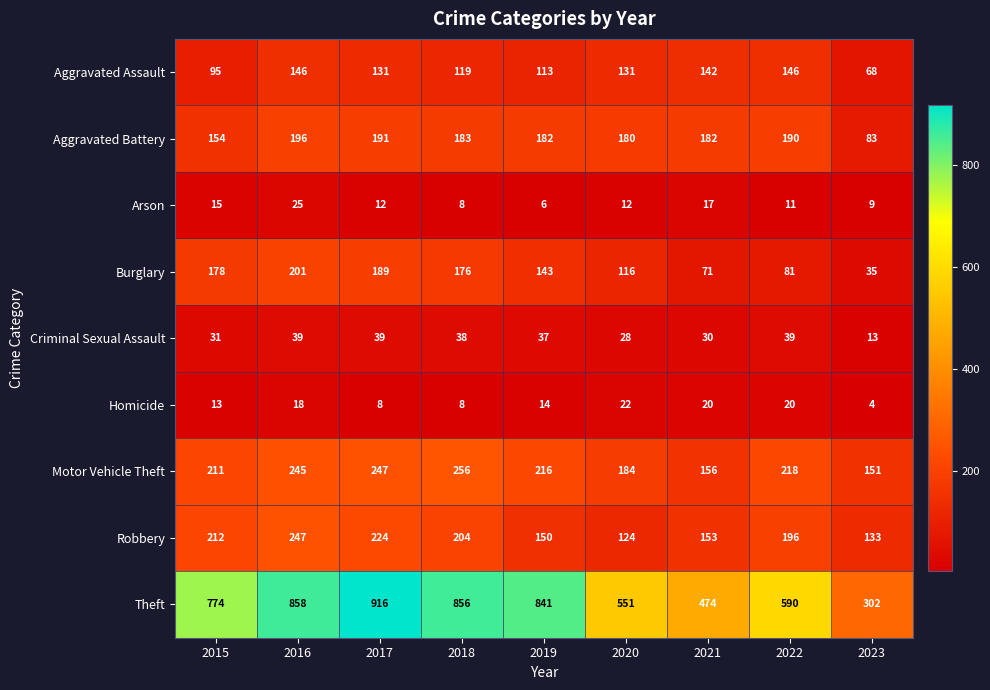

The value of Theft at 2016 is 858. True or false?

True